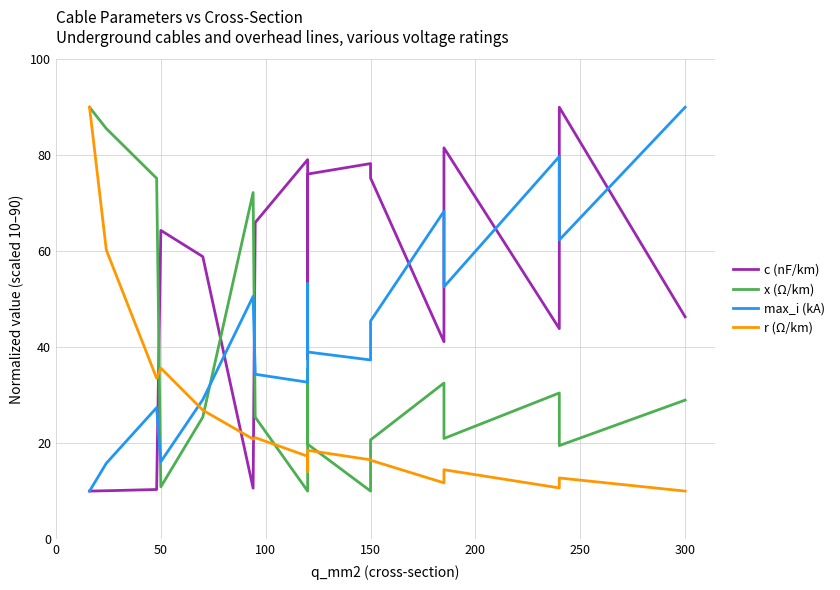

What is the greatest value displayed?

90.0